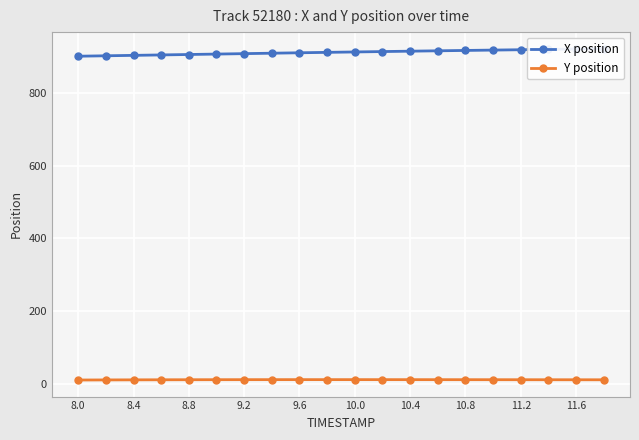

True or false: X position and Y position intersect in this chart.

False